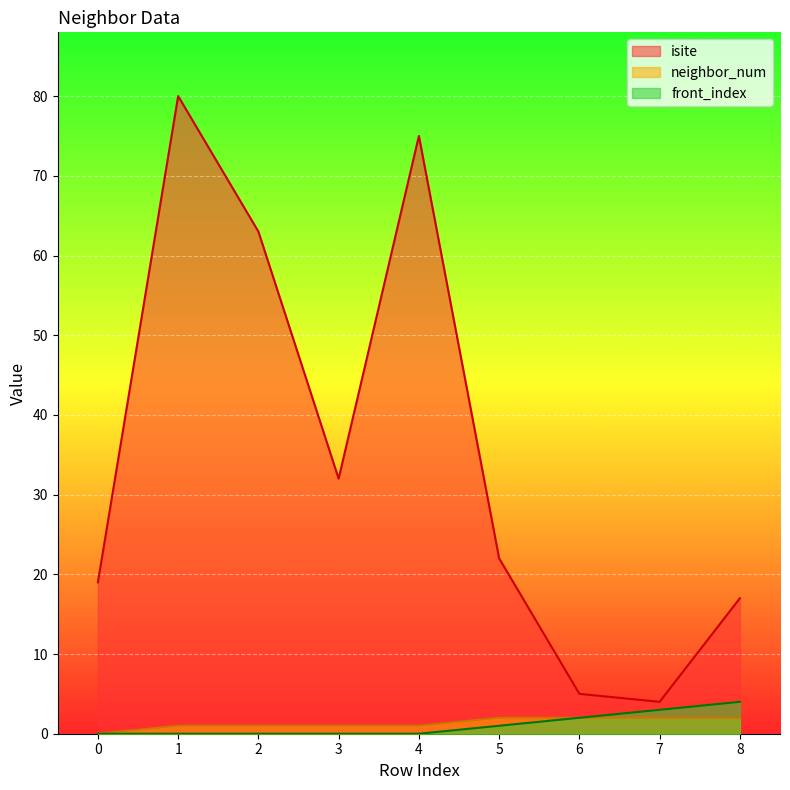

Reading left to right, transcribe all the data shown in this chart.

isite: 0=19	1=80	2=63	3=32	4=75	5=22	6=5	7=4	8=17
neighbor_num: 0=0	1=1	2=1	3=1	4=1	5=2	6=2	7=2	8=2
front_index: 0=0	1=0	2=0	3=0	4=0	5=1	6=2	7=3	8=4